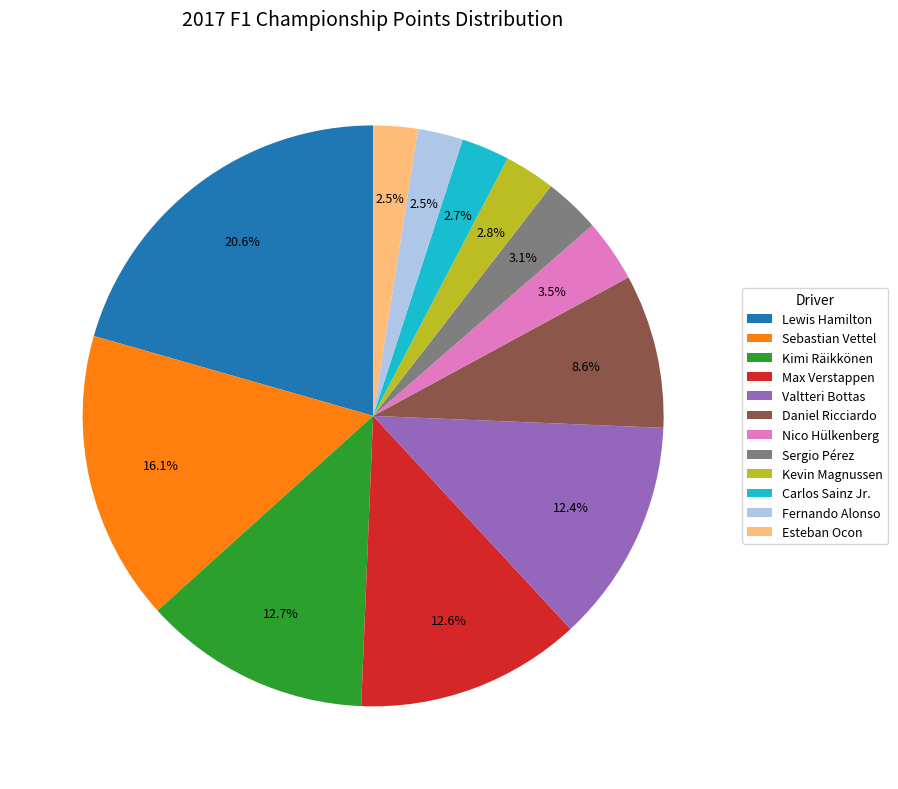

What is the largest slice in the pie chart?

Lewis Hamilton